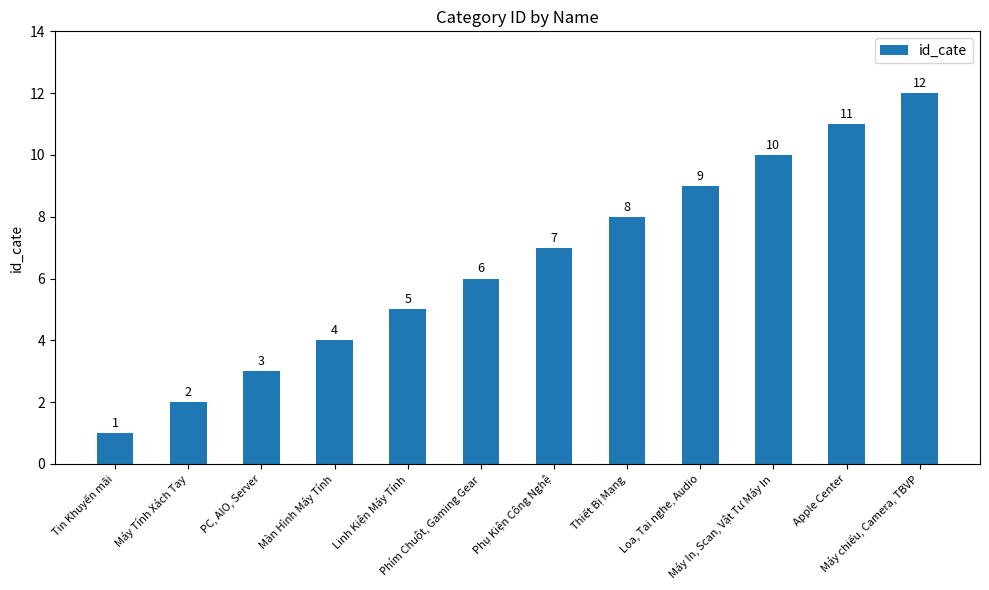

Count the number of data series in this chart.

1